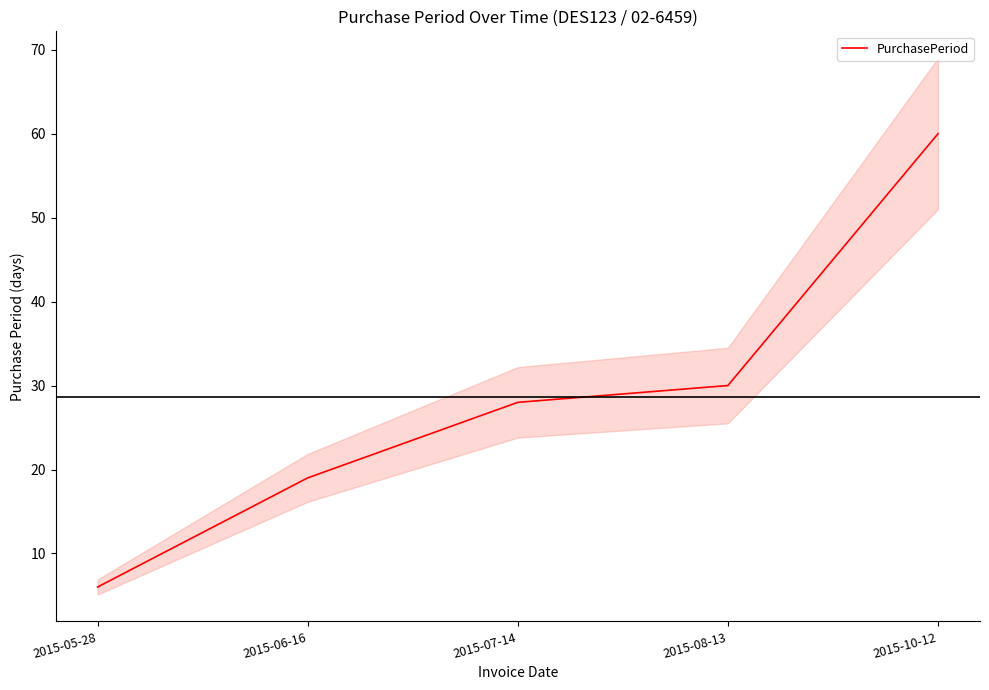

List the labels in order of value, smallest first.

2015-05-28, 2015-06-16, 2015-07-14, 2015-08-13, 2015-10-12